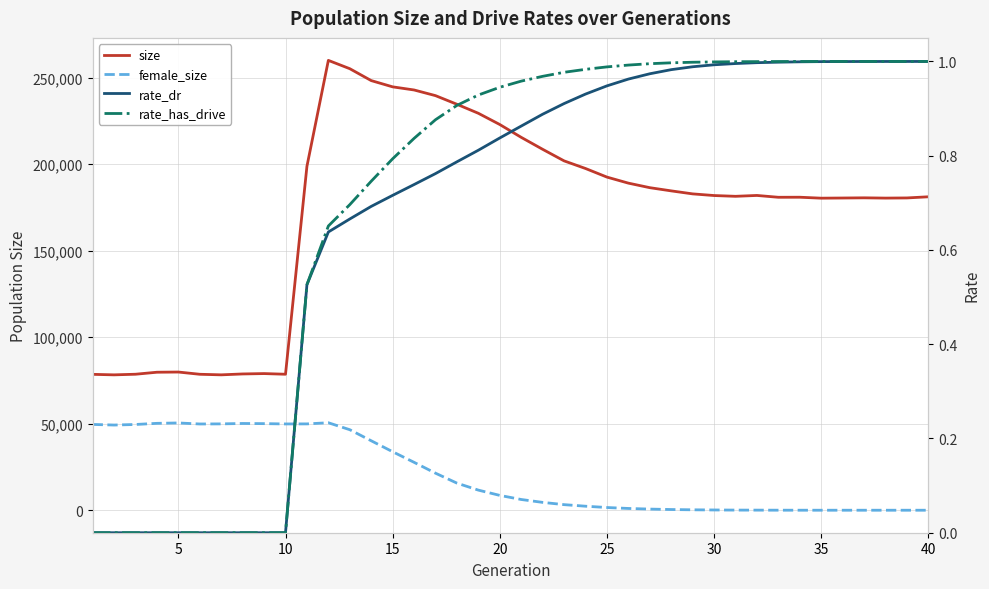

Count the number of categories in the chart.

40